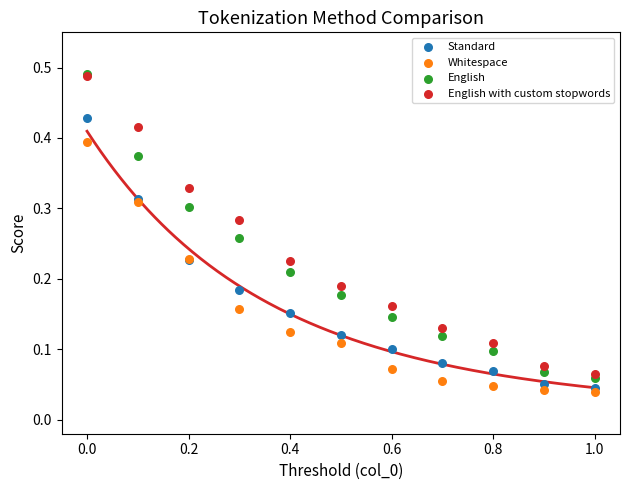

Which series has the largest Y range (max minus min)?

English